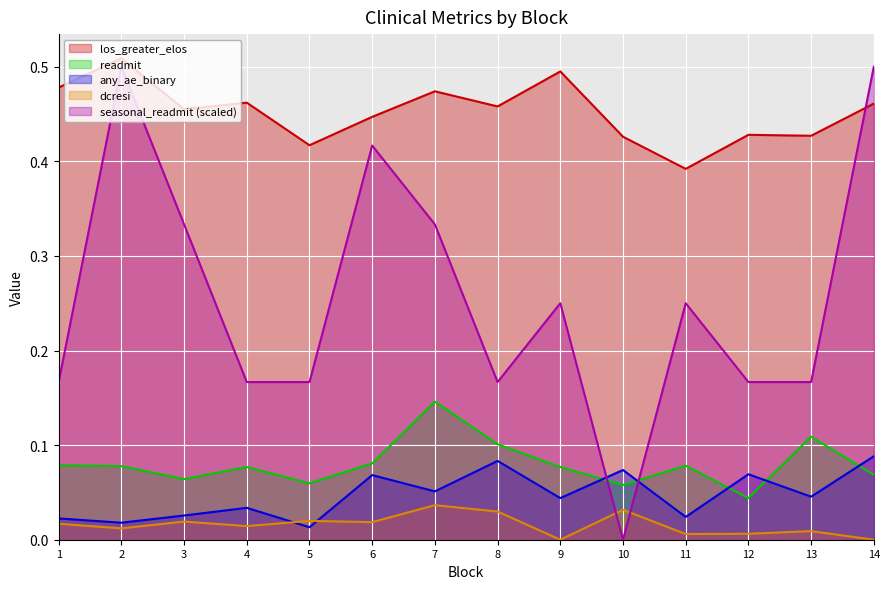

What is the value of the seasonal_readmit point at the 2nd from the left?

0.5